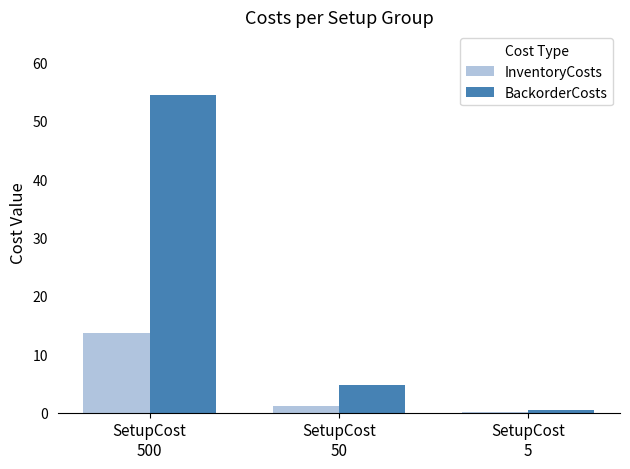

Which series has the largest total across all categories?

BackorderCosts